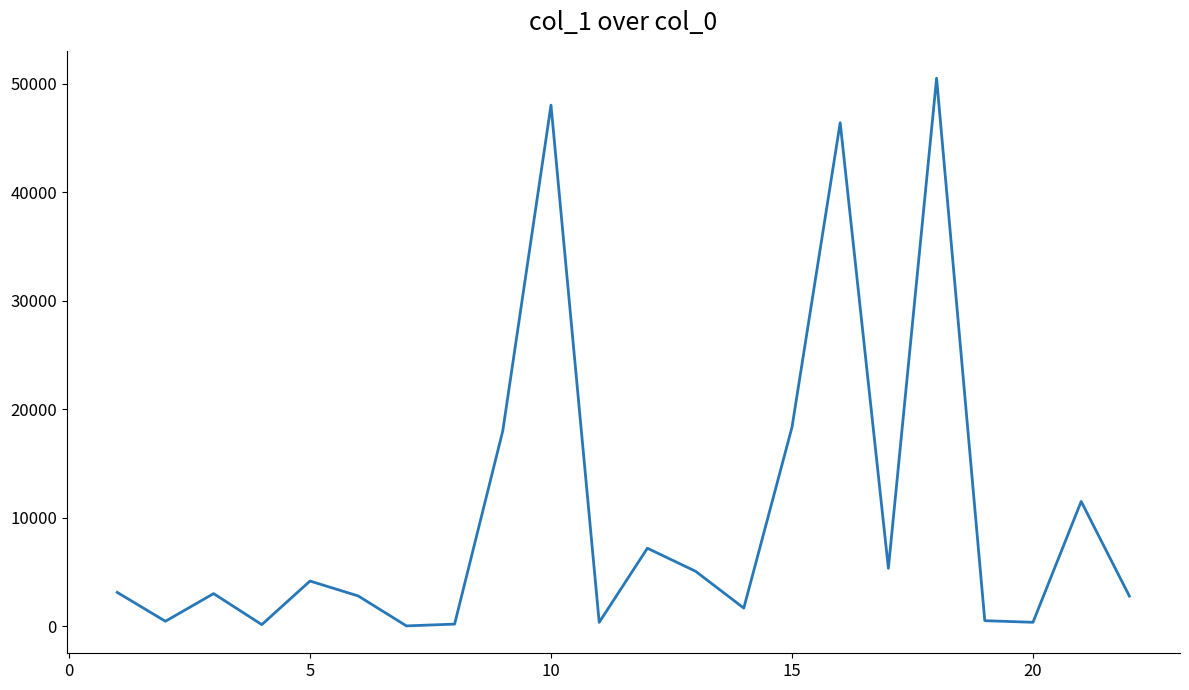

What is the difference between the maximum and minimum values?

50442.5